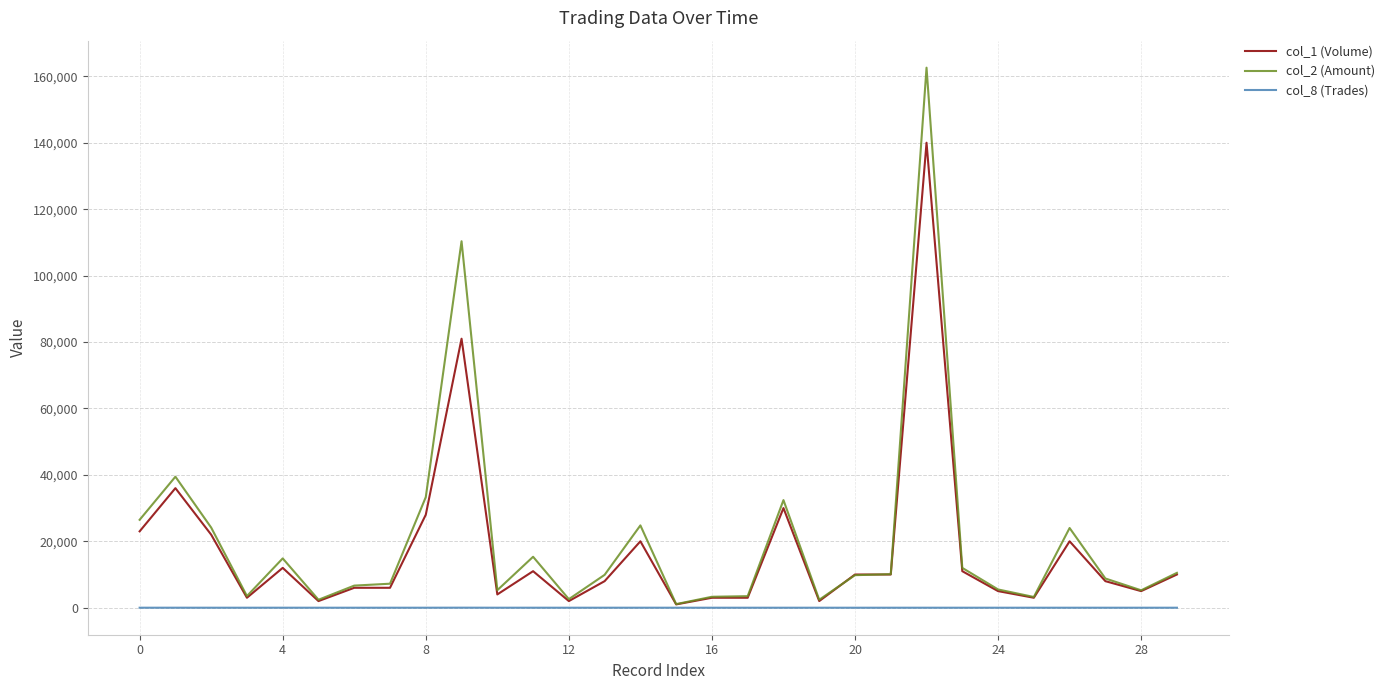

Which series has the largest range (max minus min)?

col_2 (Amount)